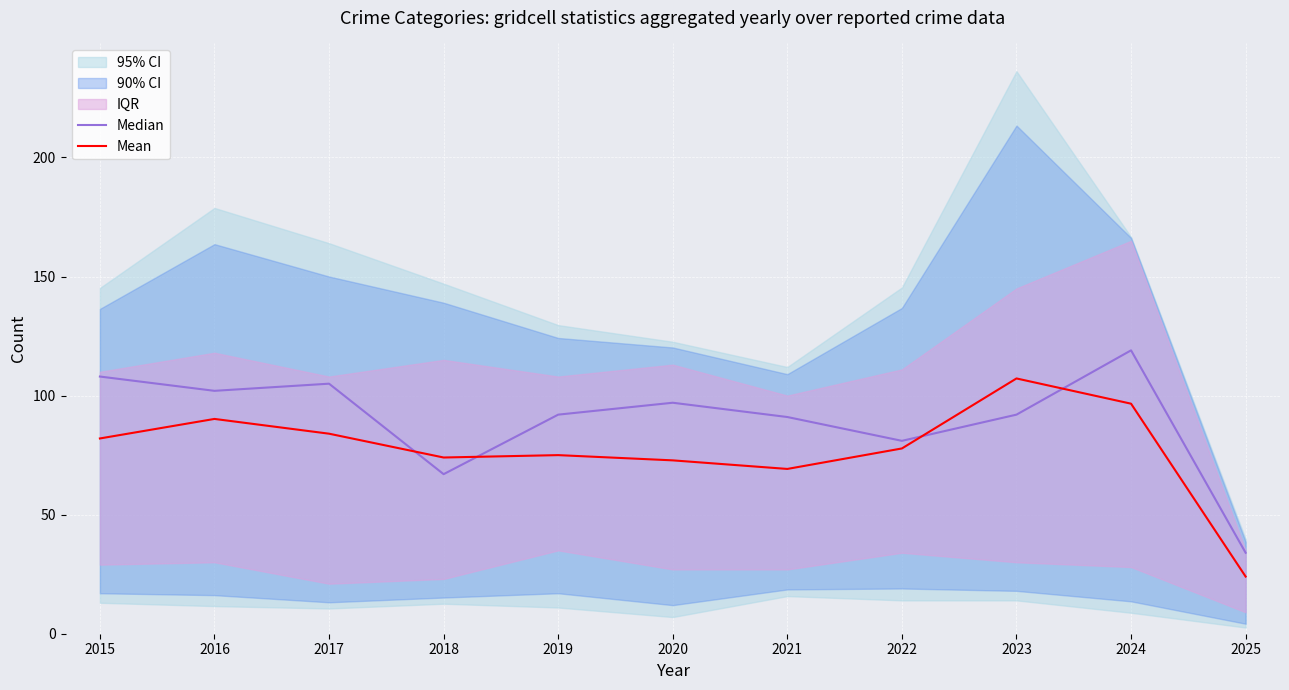

What is the average value of the Mean series?

77.5